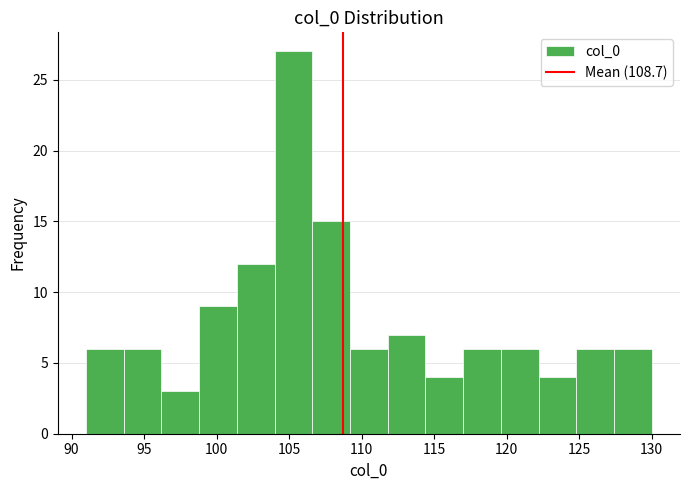

Over which range of the x-axis is the bar tallest?

104.0 to 106.6